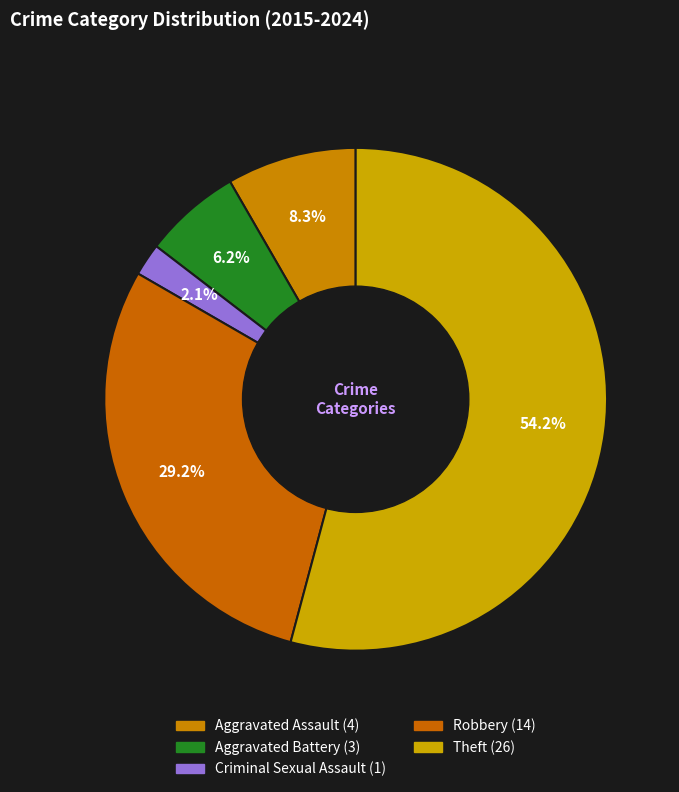

Count the number of slices in the pie.

5